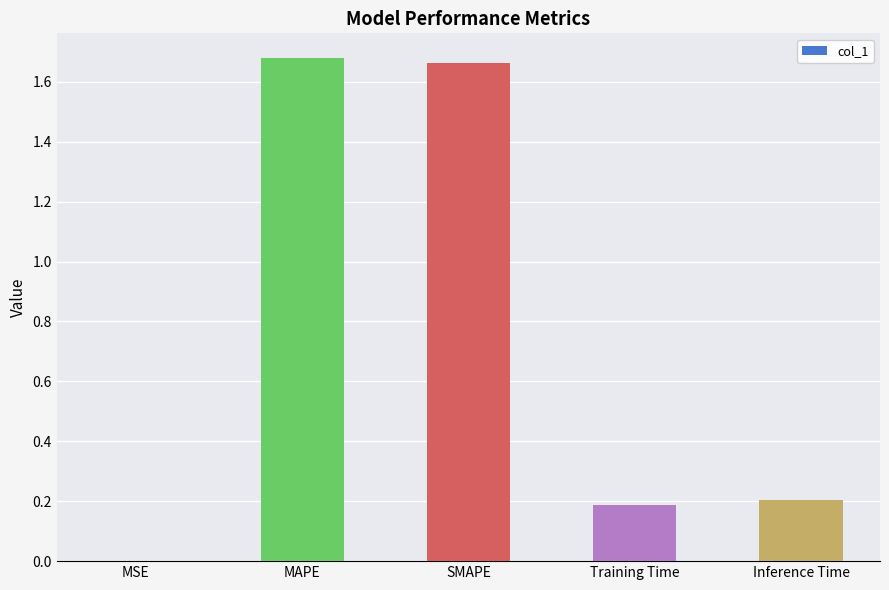

Are the bars horizontal?

No